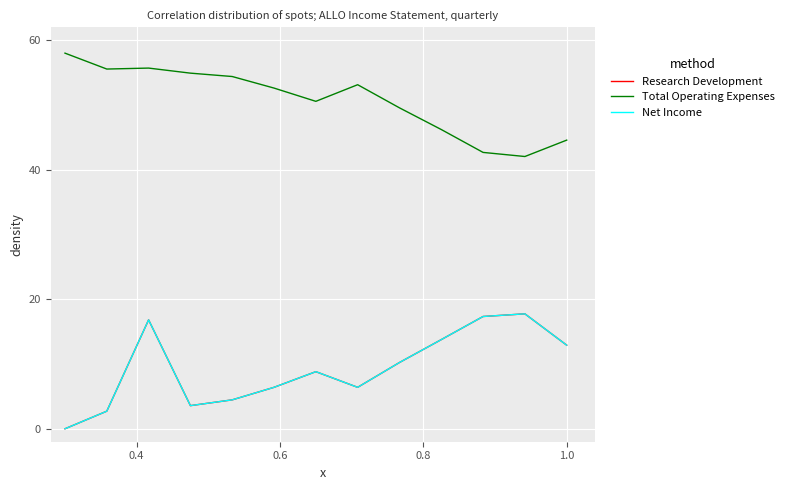

What is the difference between the second highest and minimum values in the Research Development series?

17.3